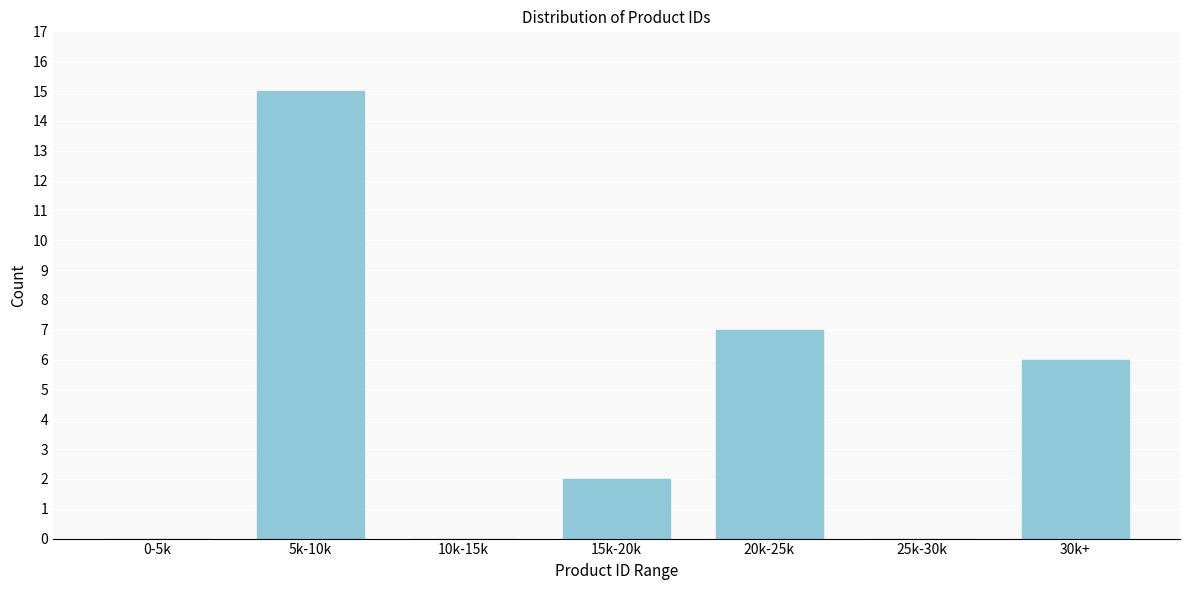

Reading left to right, transcribe all the data shown in this chart.

0-5k=0	5k-10k=15	10k-15k=0	15k-20k=2	20k-25k=7	25k-30k=0	30k+=6